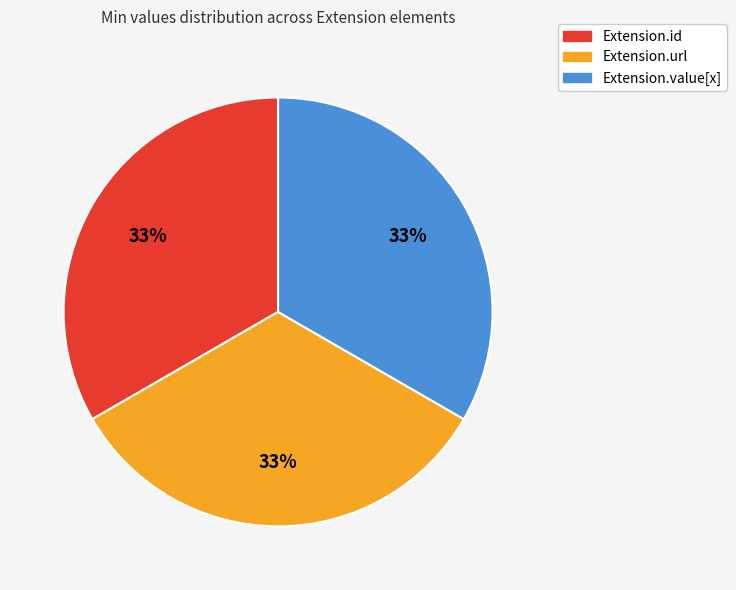

To the nearest percent, what is the average slice percentage?

33%